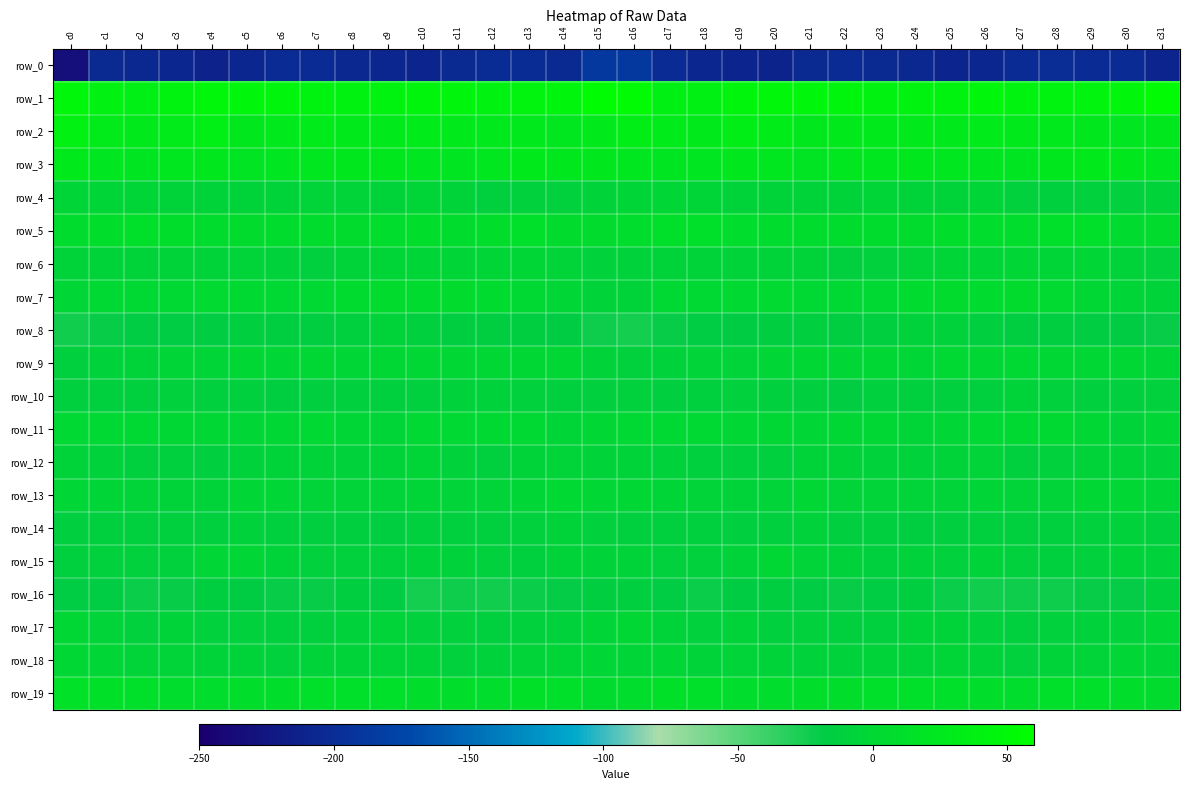

What is the smallest value displayed?

-233.0